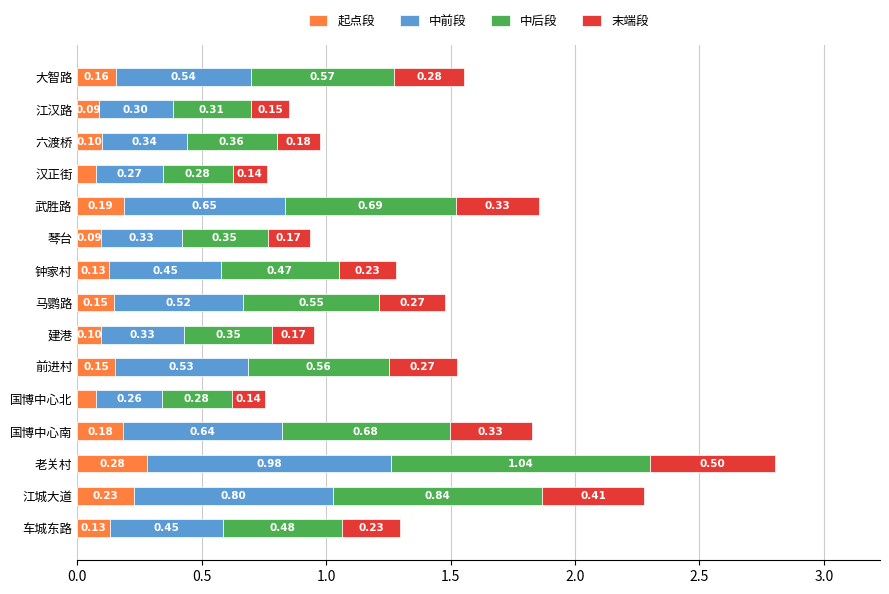

At which label does 起点段 reach its peak?

老关村